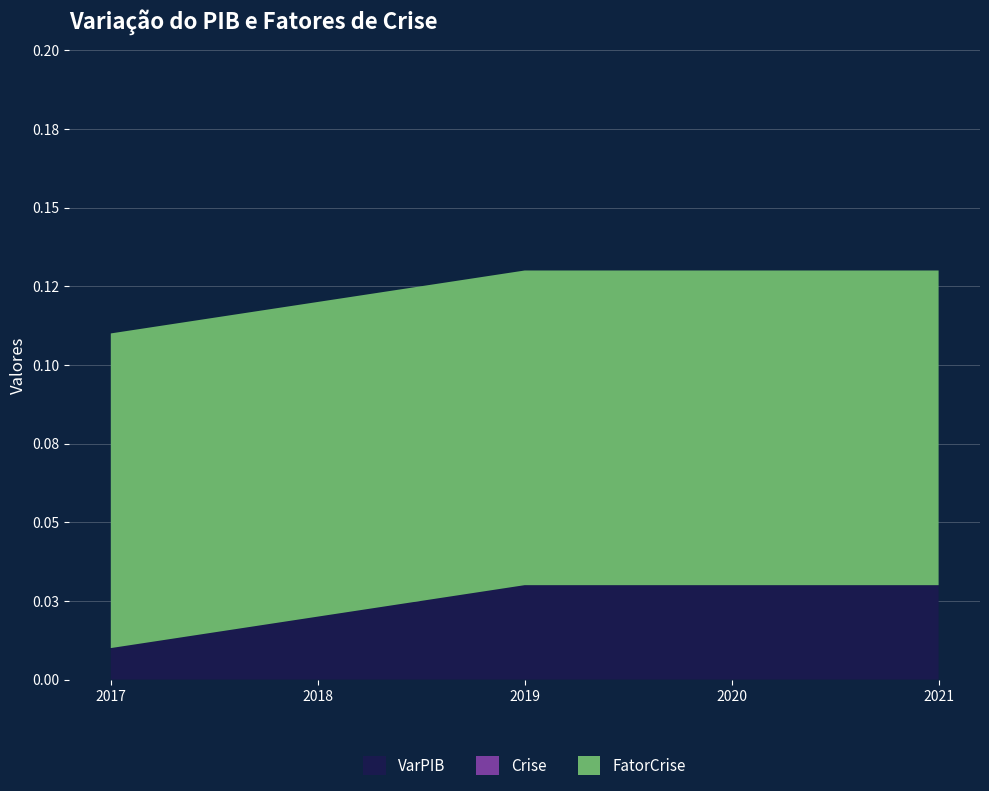

Reading right to left, what are all the values shown in this chart?

VarPIB: 2021=0.0	2020=0.0	2019=0.0	2018=0.0	2017=0.0
Crise: 2021=0.0	2020=0.0	2019=0.0	2018=0.0	2017=0.0
FatorCrise: 2021=0.1	2020=0.1	2019=0.1	2018=0.1	2017=0.1